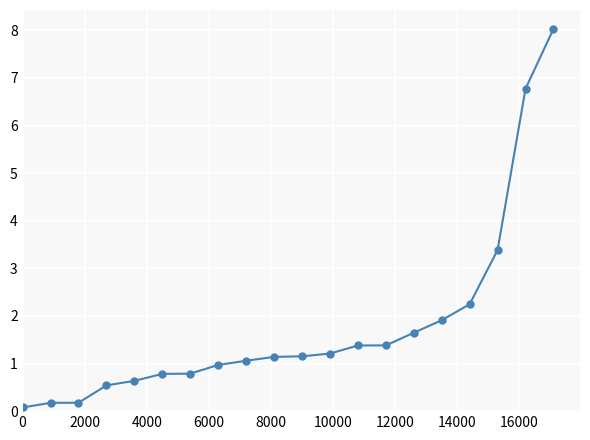

What is the value of the 17th point from the left?

2.2